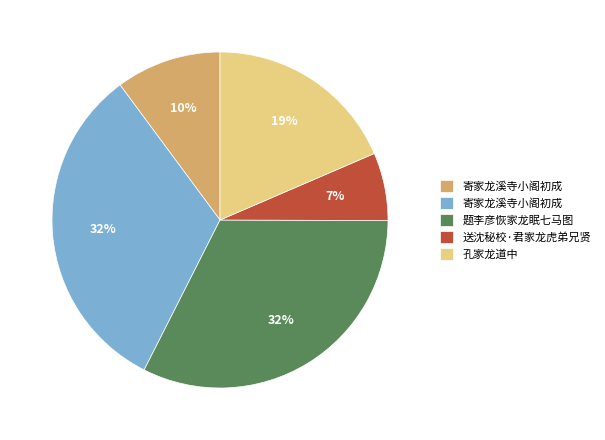

Is there a majority slice in this chart?

No